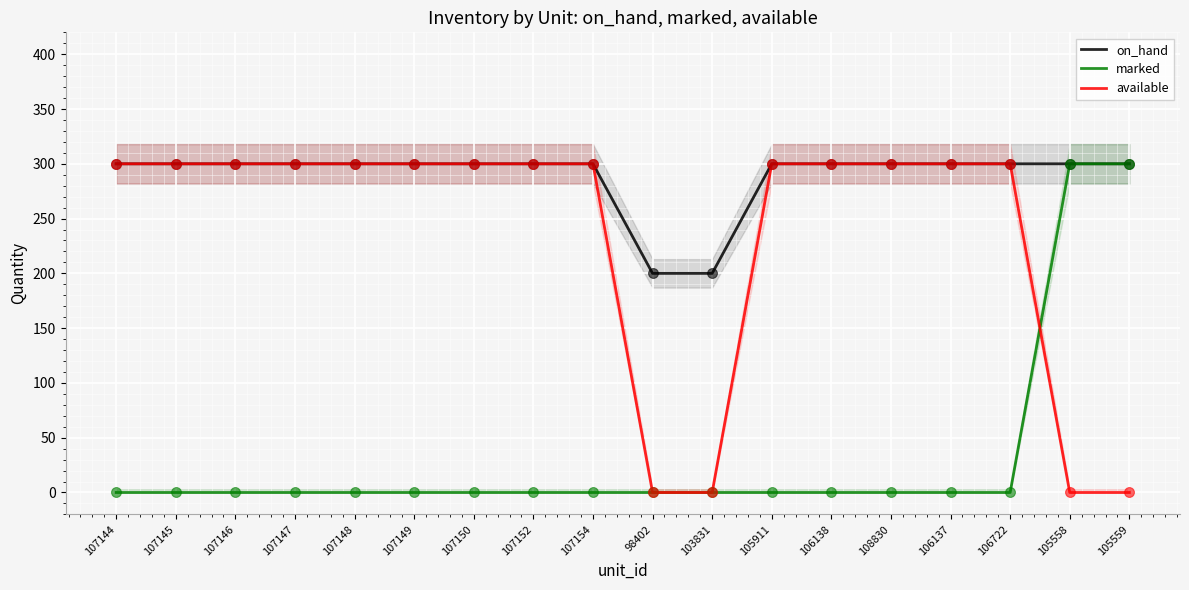

Which series reaches the minimum Y coordinate?

marked